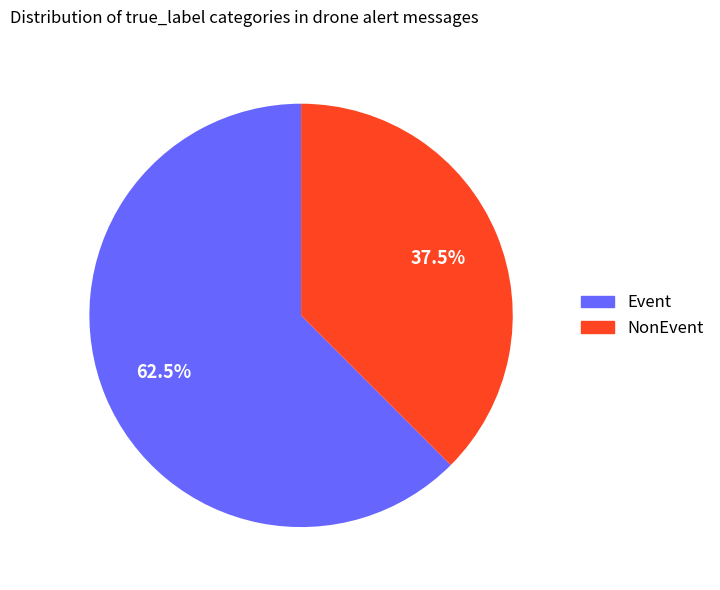

Does Event account for over 50% of the chart?

Yes